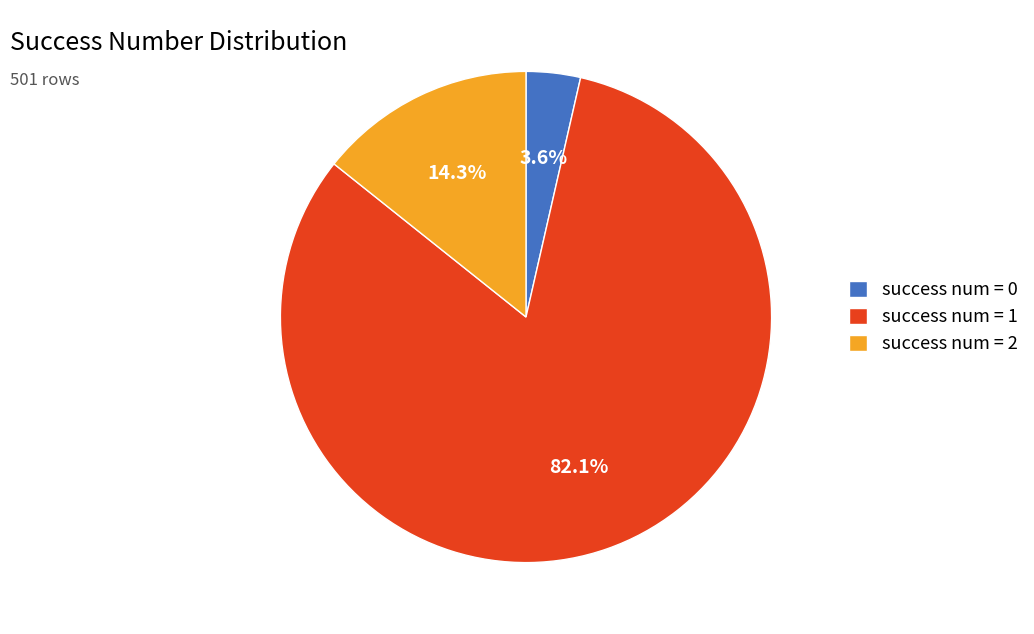

How many segments does this pie chart have?

3